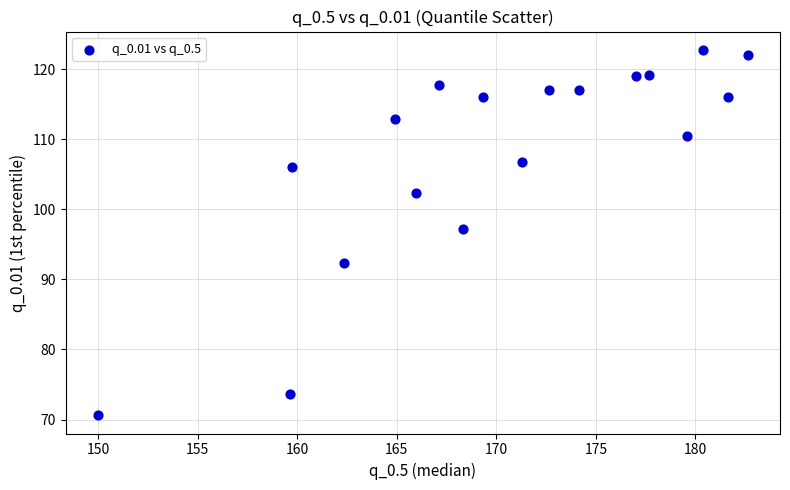

What Y value in the scatter plot is closest to 96?

97.3